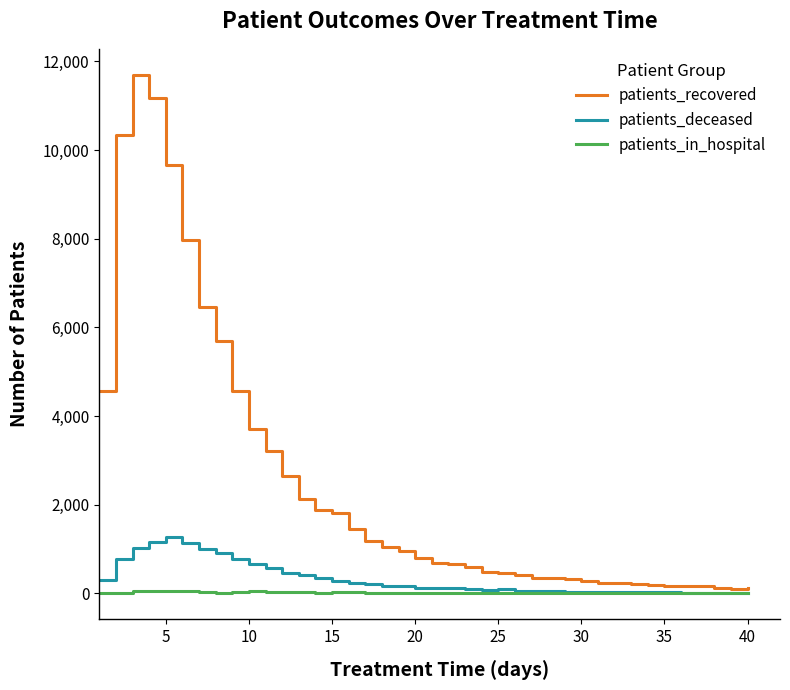

What is the highest value of the patients_deceased series?

1277